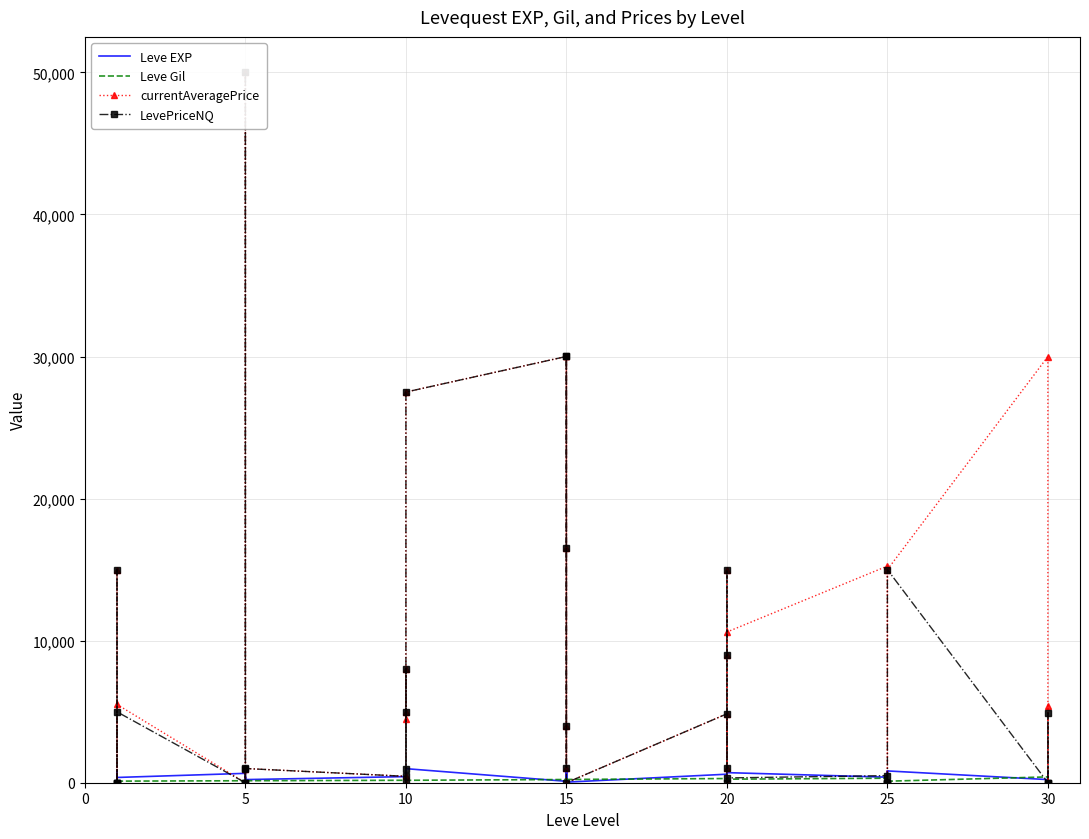

True or false: currentAveragePrice has more than 2 interior local peaks.

True